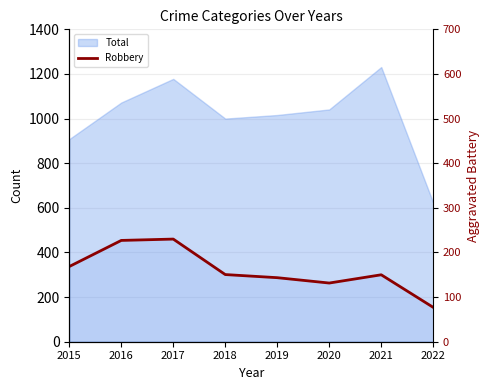

True or false: Robbery and Aggravated Battery intersect in this chart.

True